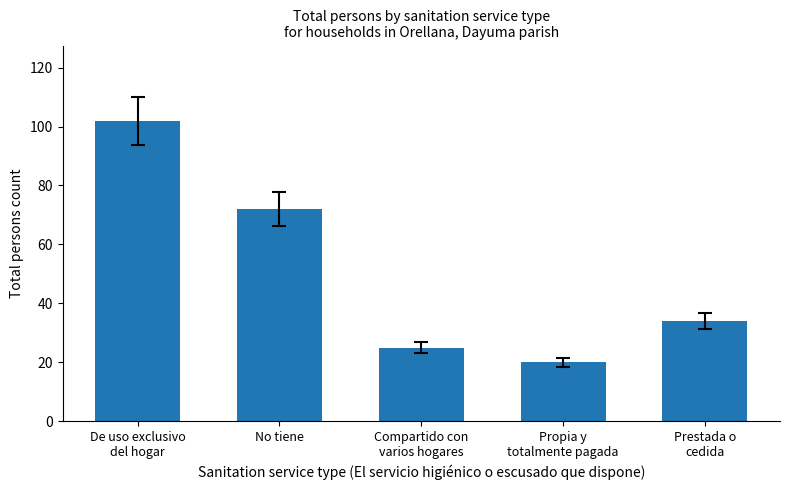

Reading left to right, what are all the values shown in this chart?

De uso exclusivo
del hogar=102	No tiene=72	Compartido con
varios hogares=25	Propia y
totalmente pagada=20	Prestada o
cedida=34